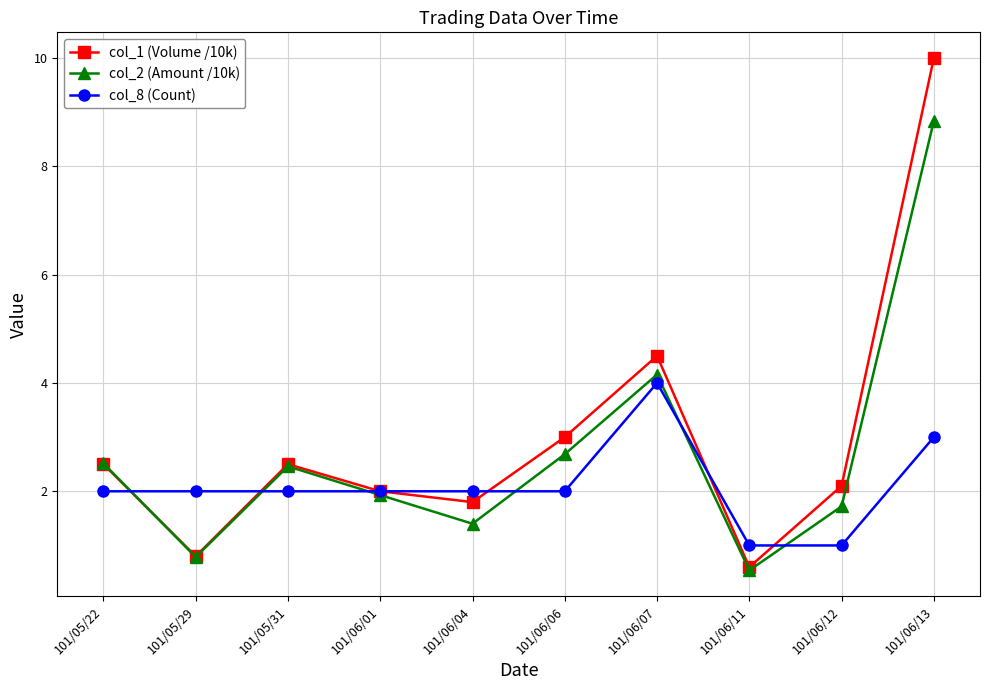

Which series changed the most between 101/05/22 and 101/06/13?

col_1 (Volume /10k)